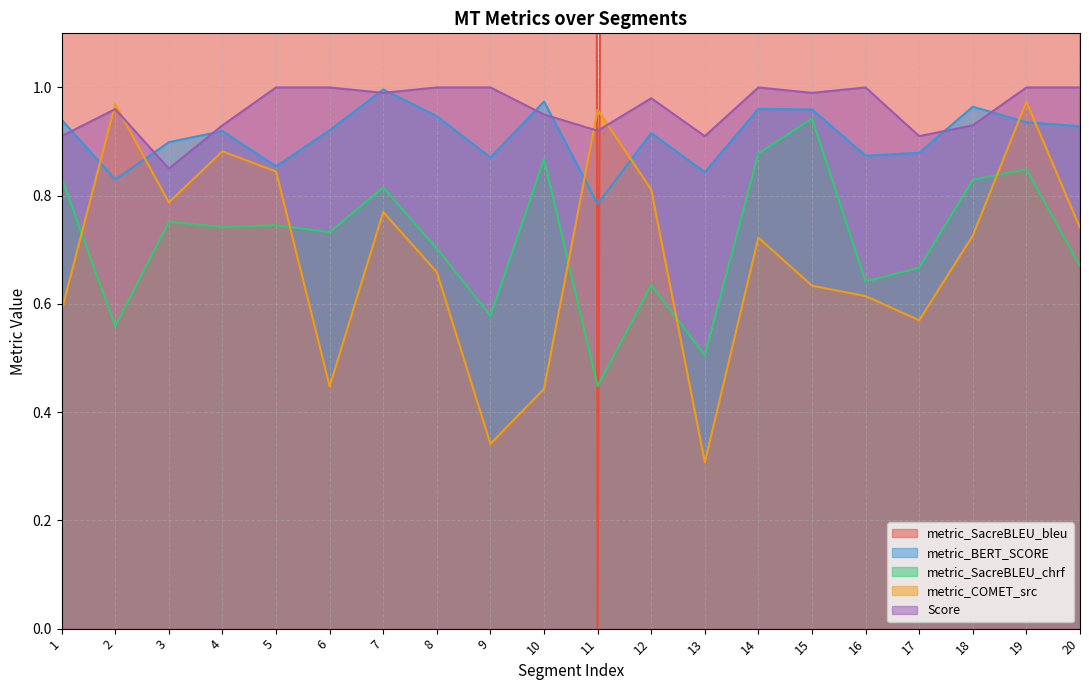

How many times do metric_SacreBLEU_chrf and metric_COMET_src cross each other?

5